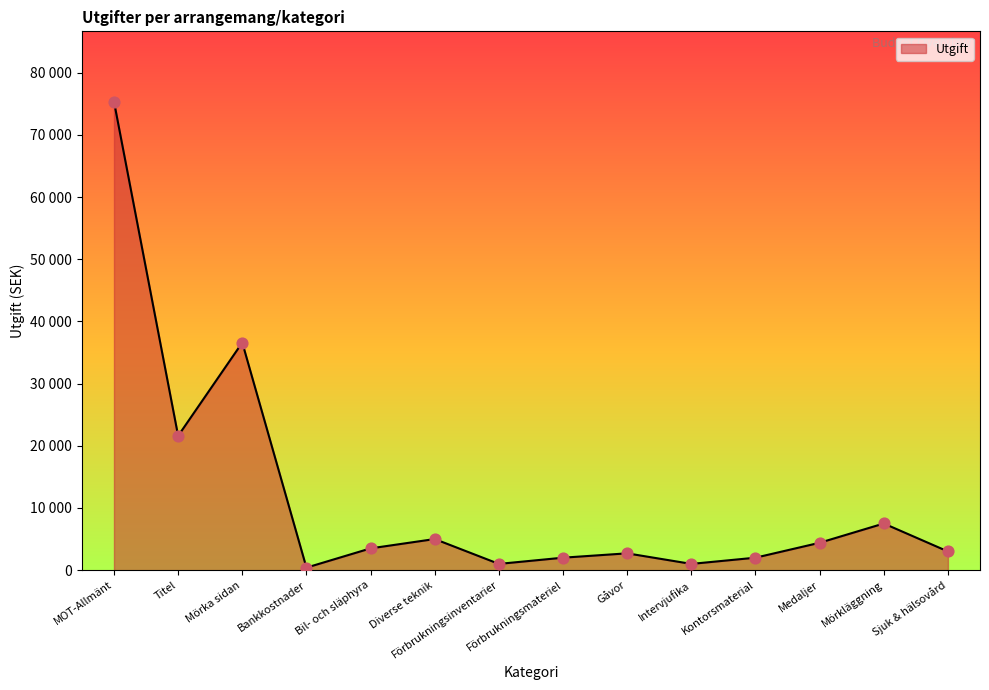

What is the change in value from Diverse teknik to Kontorsmaterial?

-3000